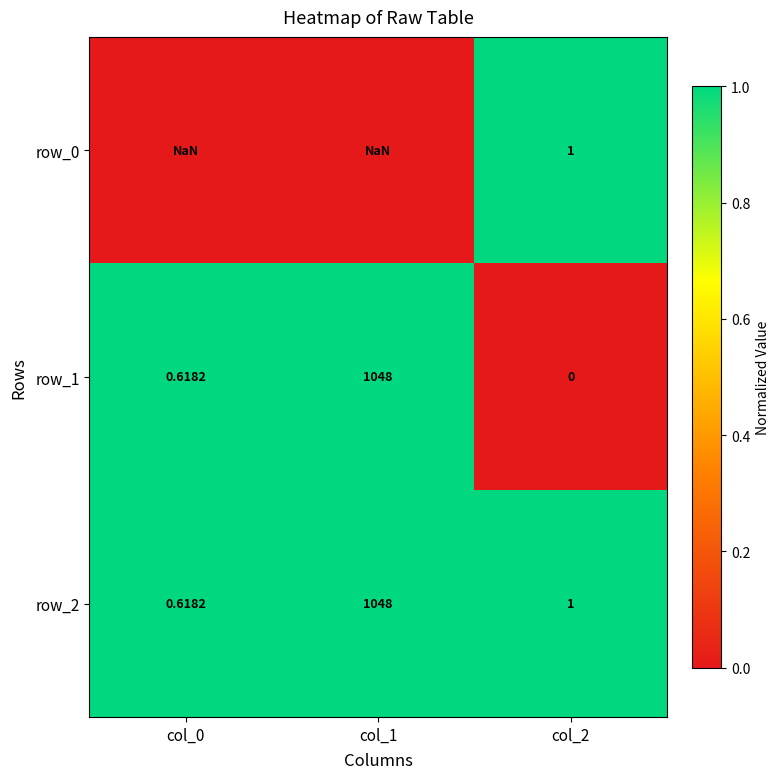

Is the value of row_2 at col_0 greater than the value of row_0 at col_0?

No